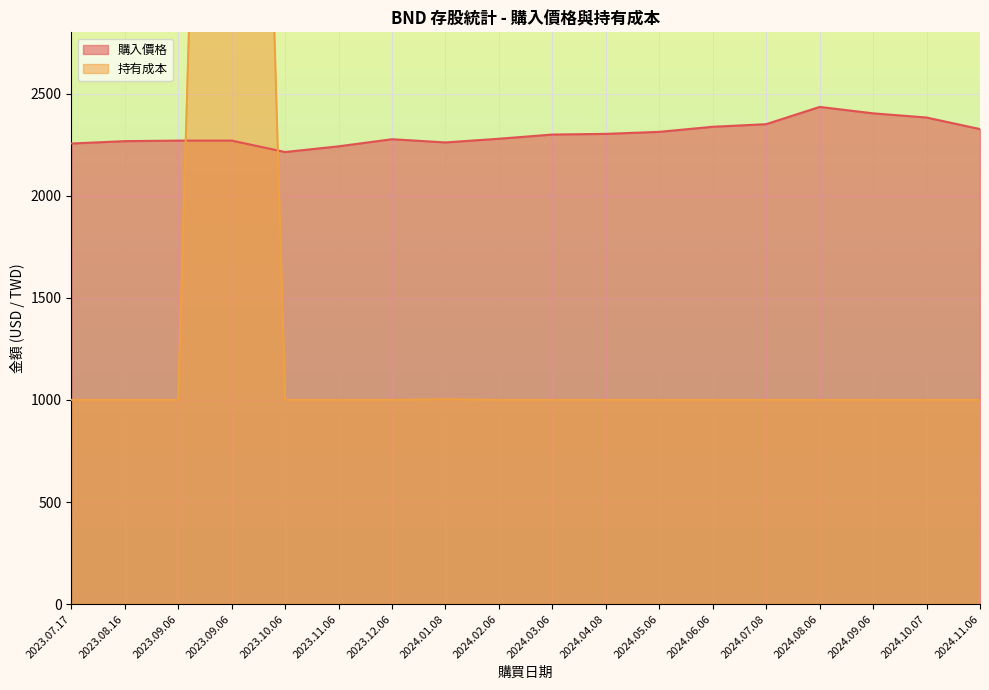

What are all the series names shown in the legend?

購入價格, 持有成本